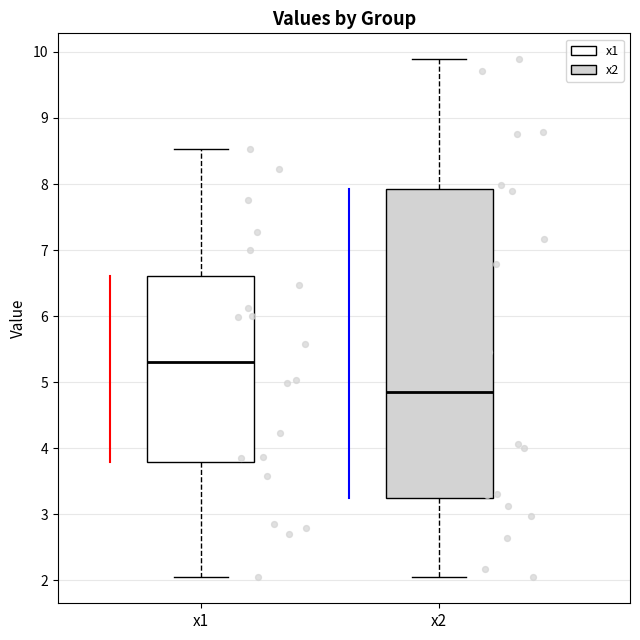

Reading left to right, read every box against the y-axis: the position of its median line, the range the box covers, and the ends of its whiskers. The values are not printed on the chart, so give them approximately, as read against the axis.

x1: median 5.3, box 3.8 to 6.6, whiskers 2.0 to 8.5
x2: median 4.9, box 3.3 to 7.9, whiskers 2.1 to 9.9